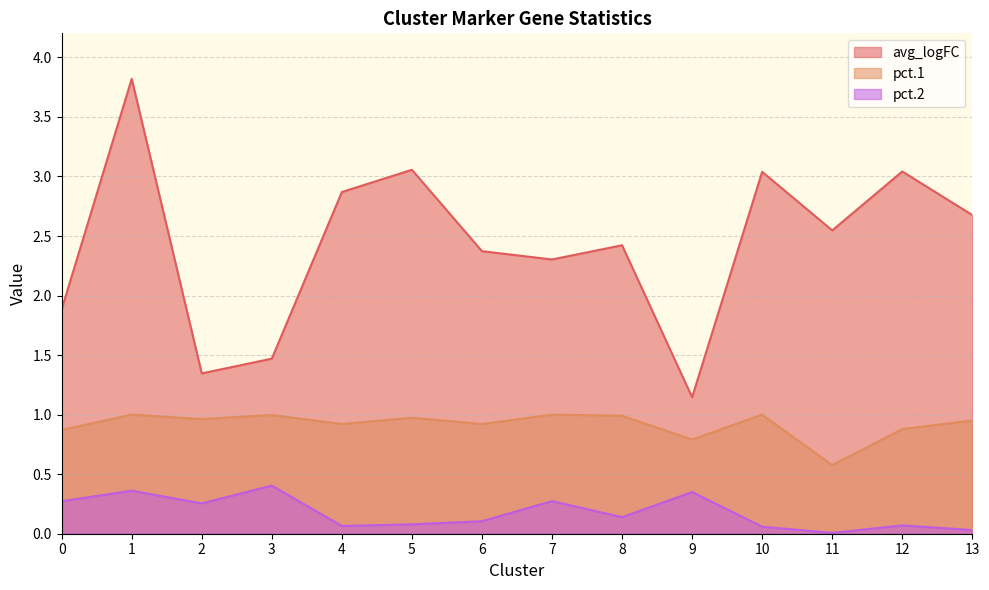

What is the spread (max minus min) of values at 11?

2.5